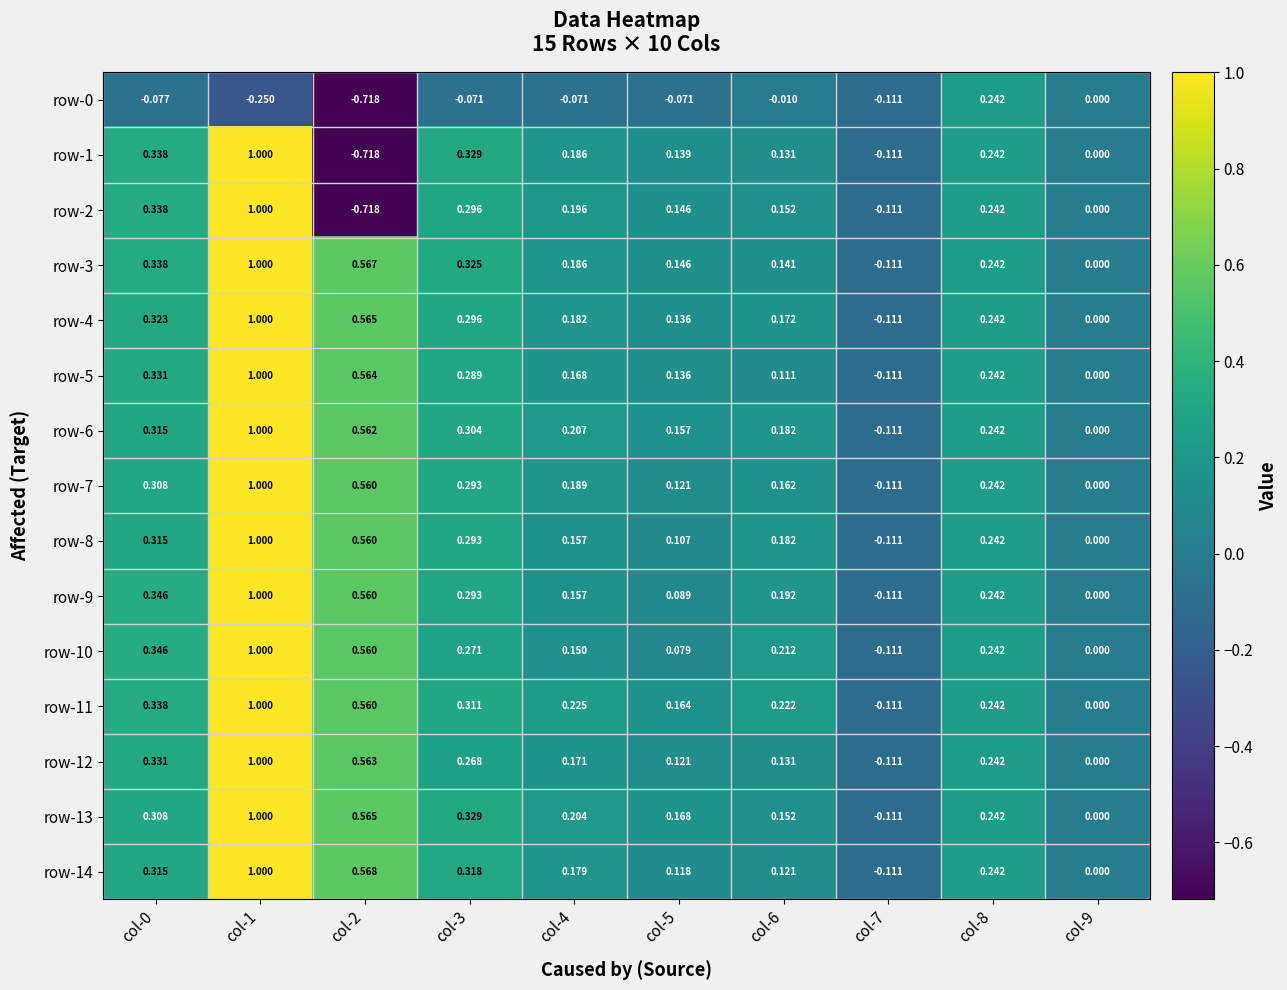

At which category is the sum across all series the highest?

col-1